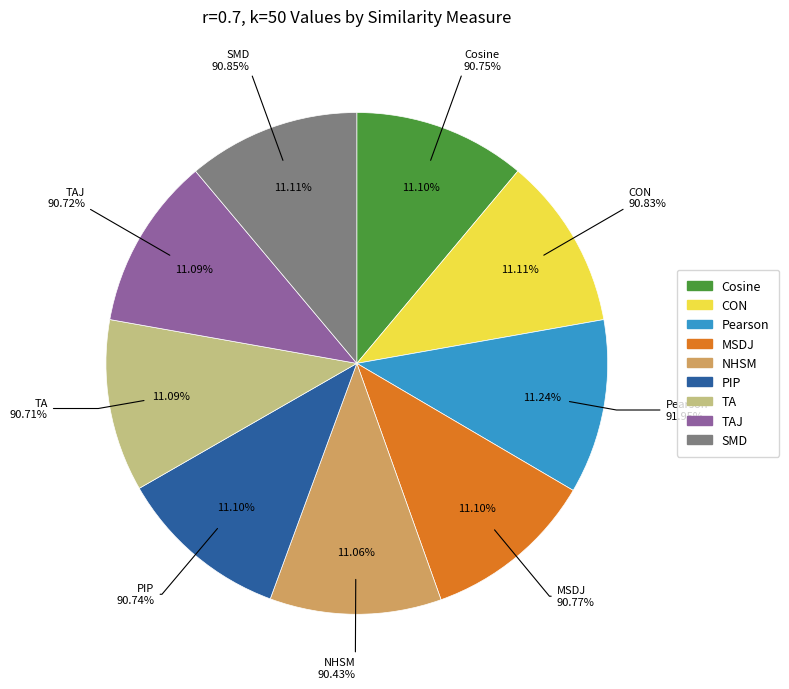

Is the sum of TA and MSDJ greater than half?

No